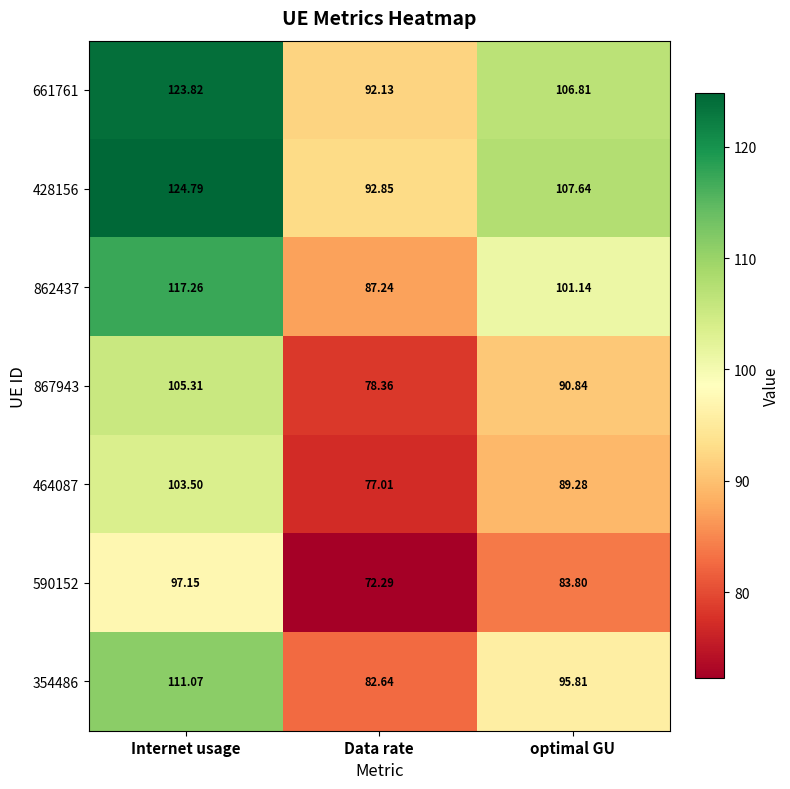

At how many categories does at least one series exceed 105?

2